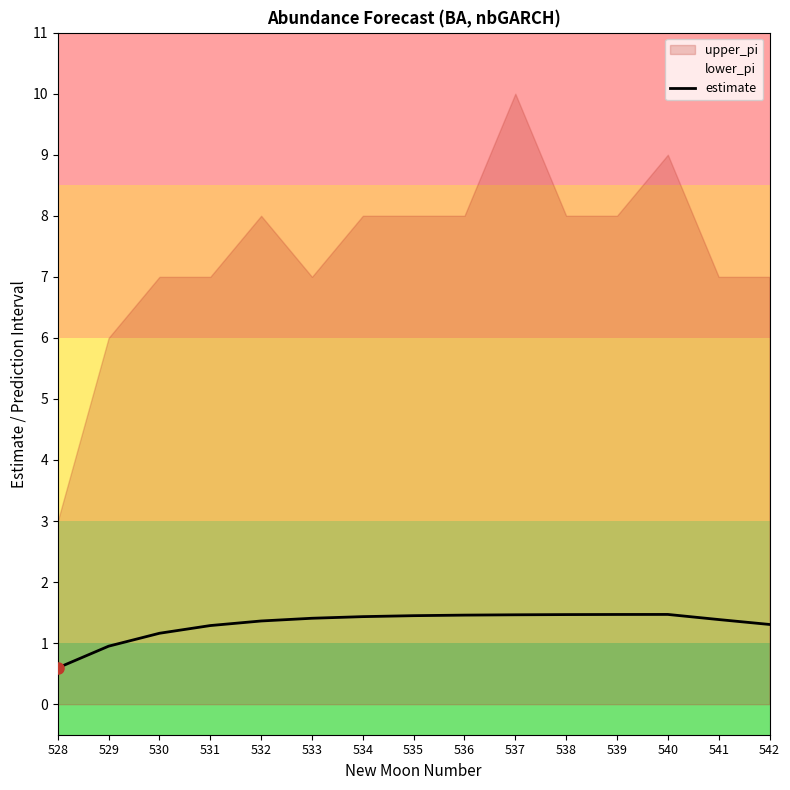

True or false: the data shows 1.3 at 542.

True